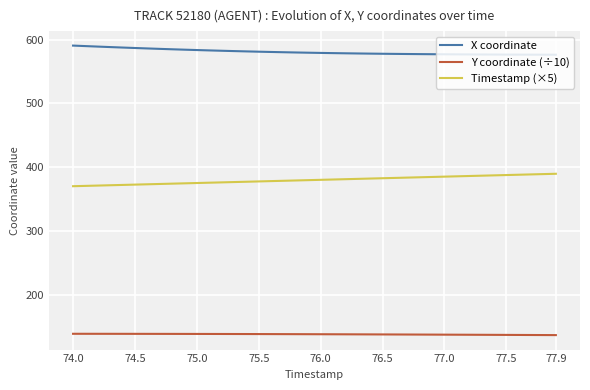

At how many categories does at least one series exceed 530?

40